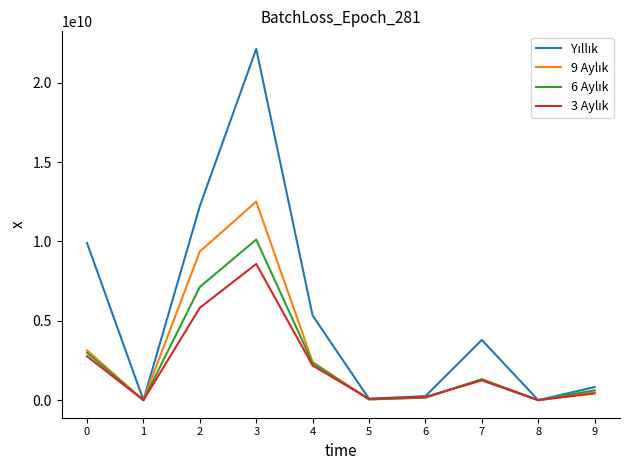

What is the greatest value displayed?

22125583190